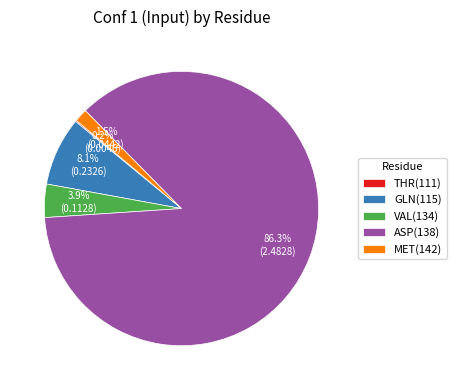

Does ASP(138) represent more than half of the total?

Yes